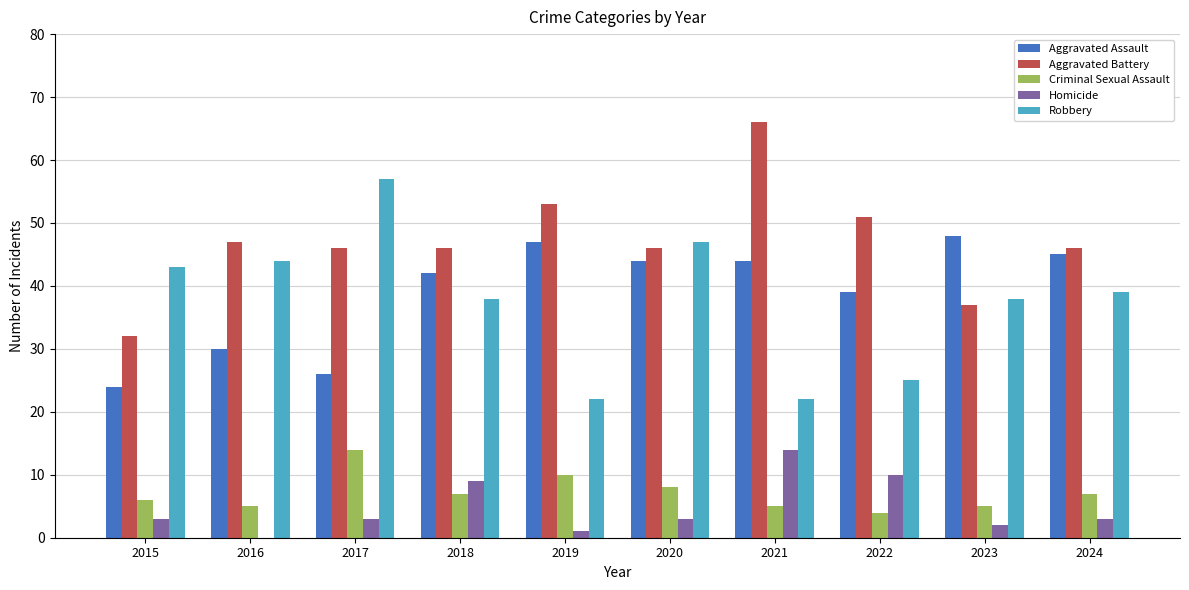

Count the number of data series in this chart.

5